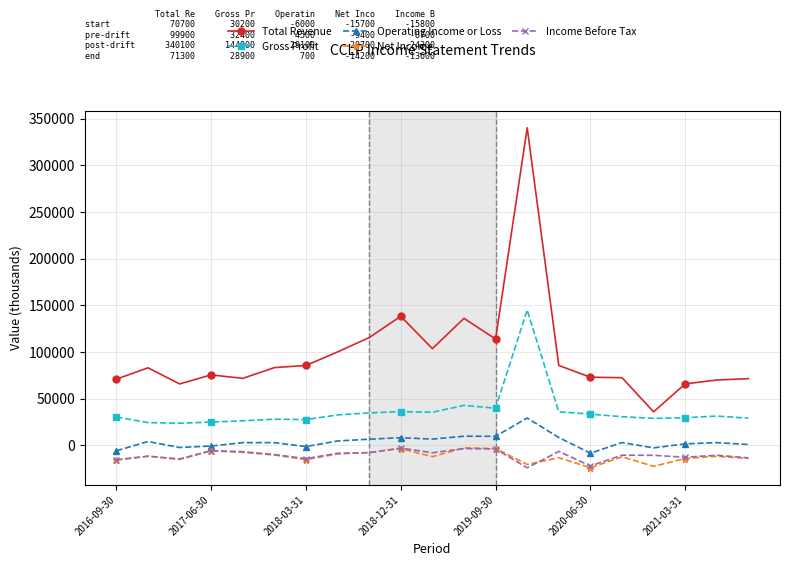

True or false: Operating Income or Loss has more than 2 points higher than both neighbors.

True